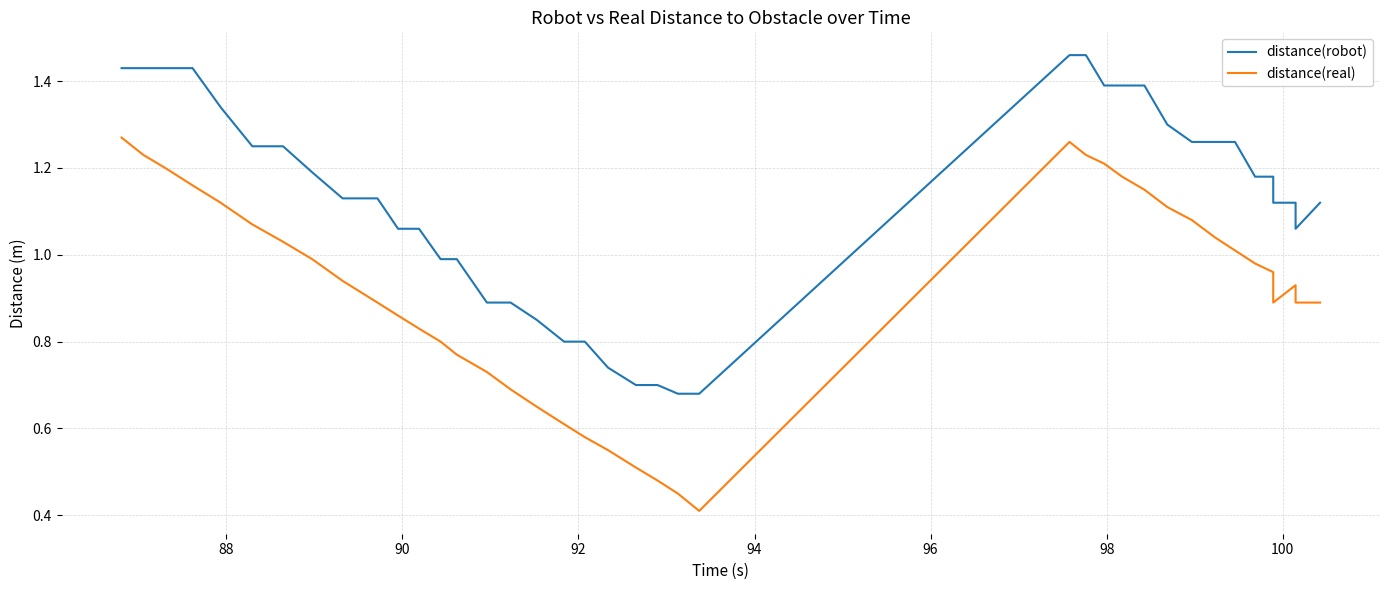

How many interior local peaks does the distance(real) series have?

2